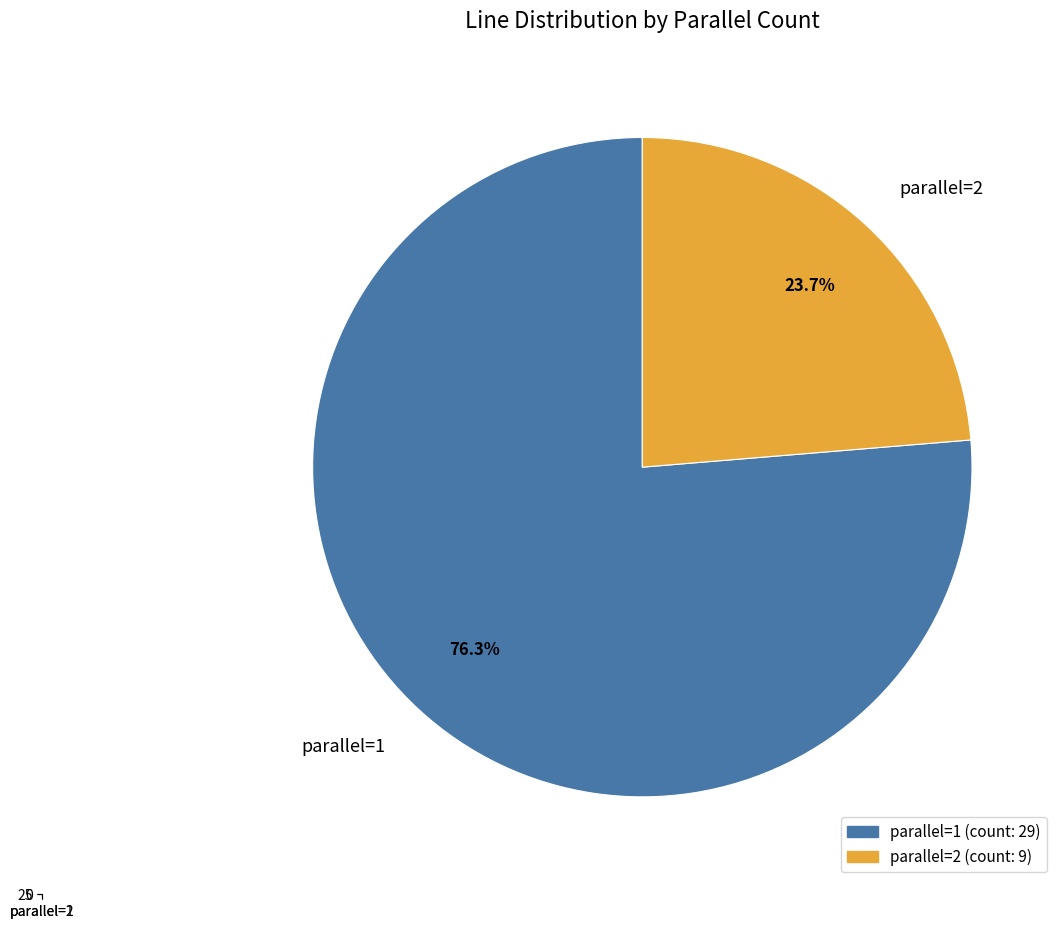

How much of the chart is everything except parallel=1?

23.7%